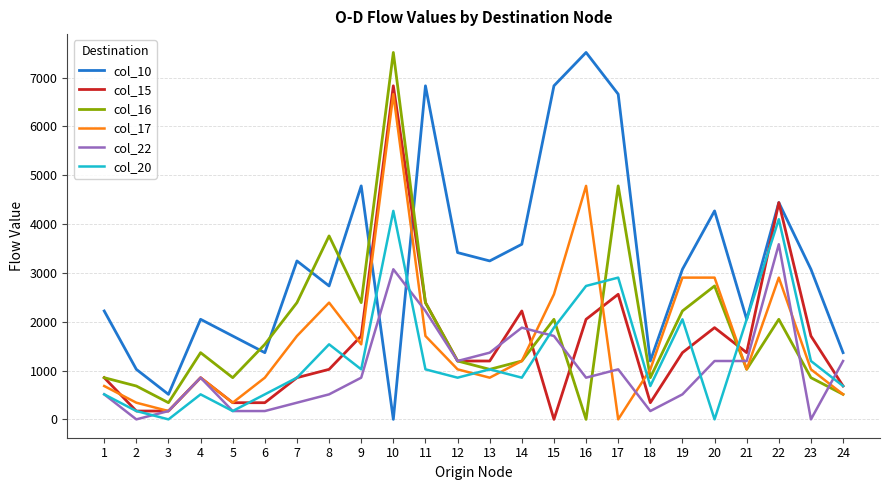

How many series are shown in this chart?

6